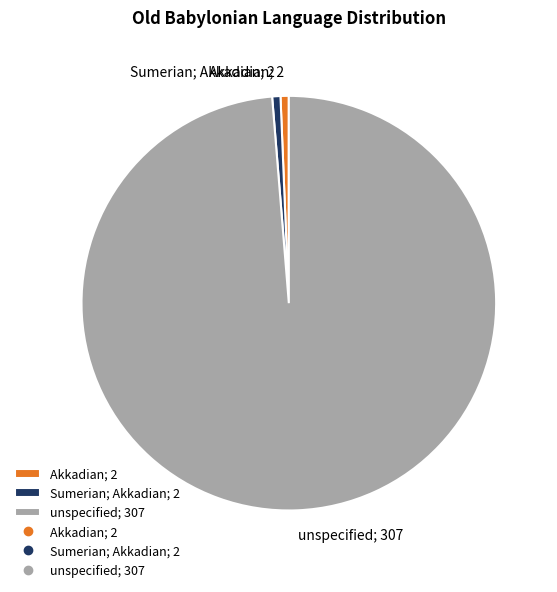

Do unspecified; 307 and Akkadian; 2 together represent more than half of the pie?

Yes